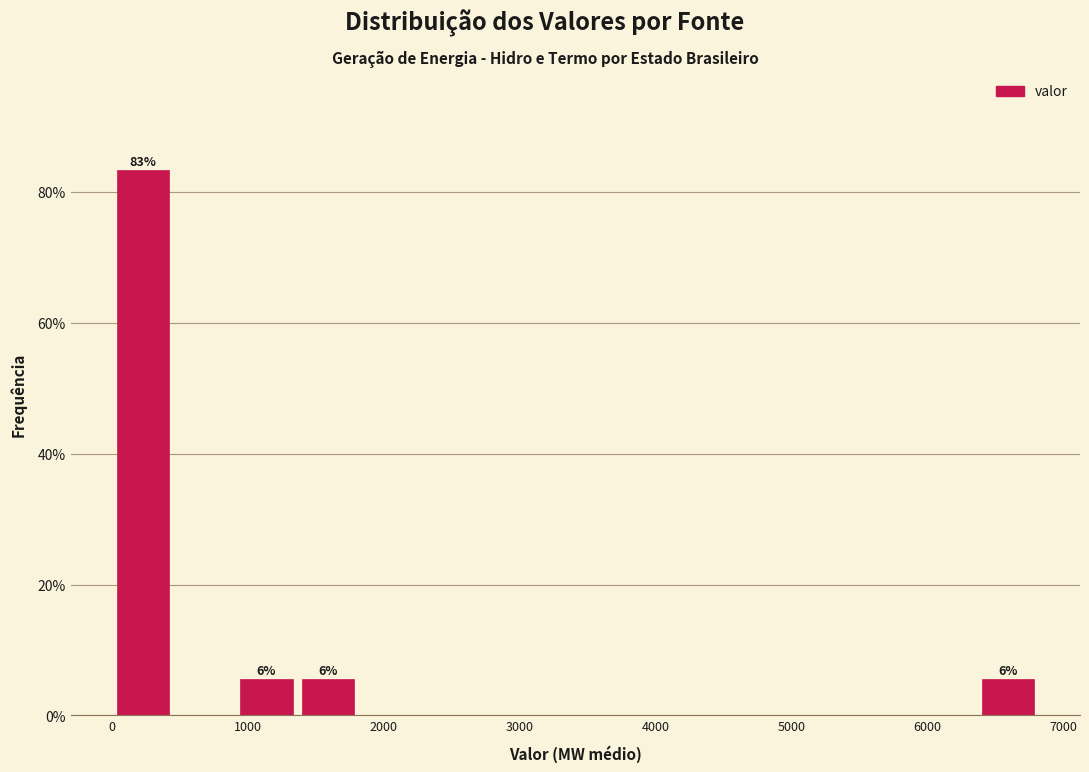

Over which range of the x-axis is the bar tallest?

0 to 500